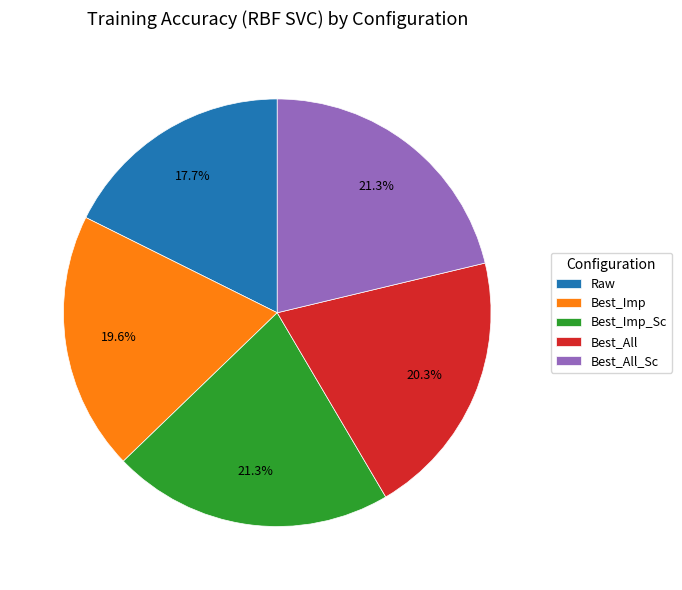

How many segments does this pie chart have?

5